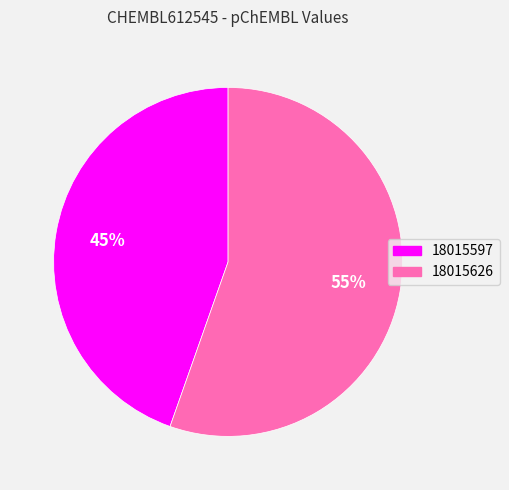

What is the smallest slice in the pie chart?

18015597